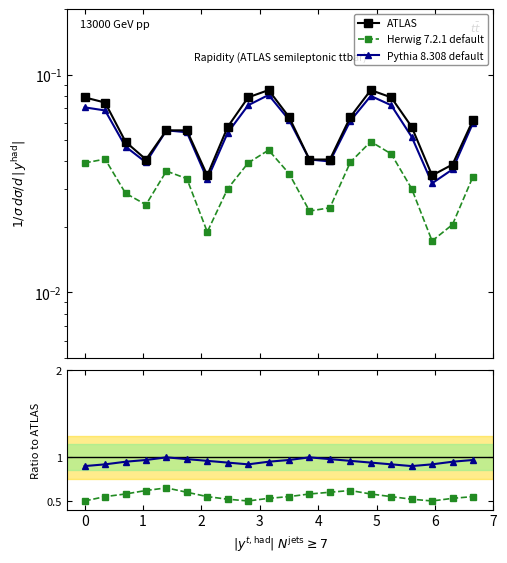

True or false: ATLAS and Pythia 8.308 default intersect in this chart.

False